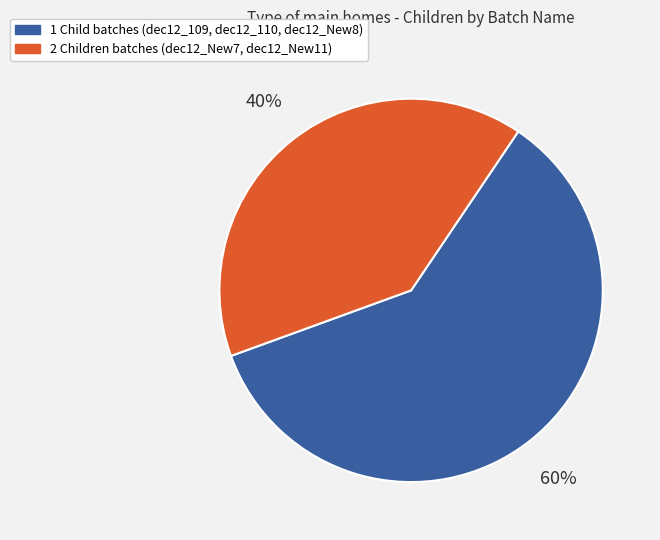

To the nearest percent, what is the average slice percentage?

50%